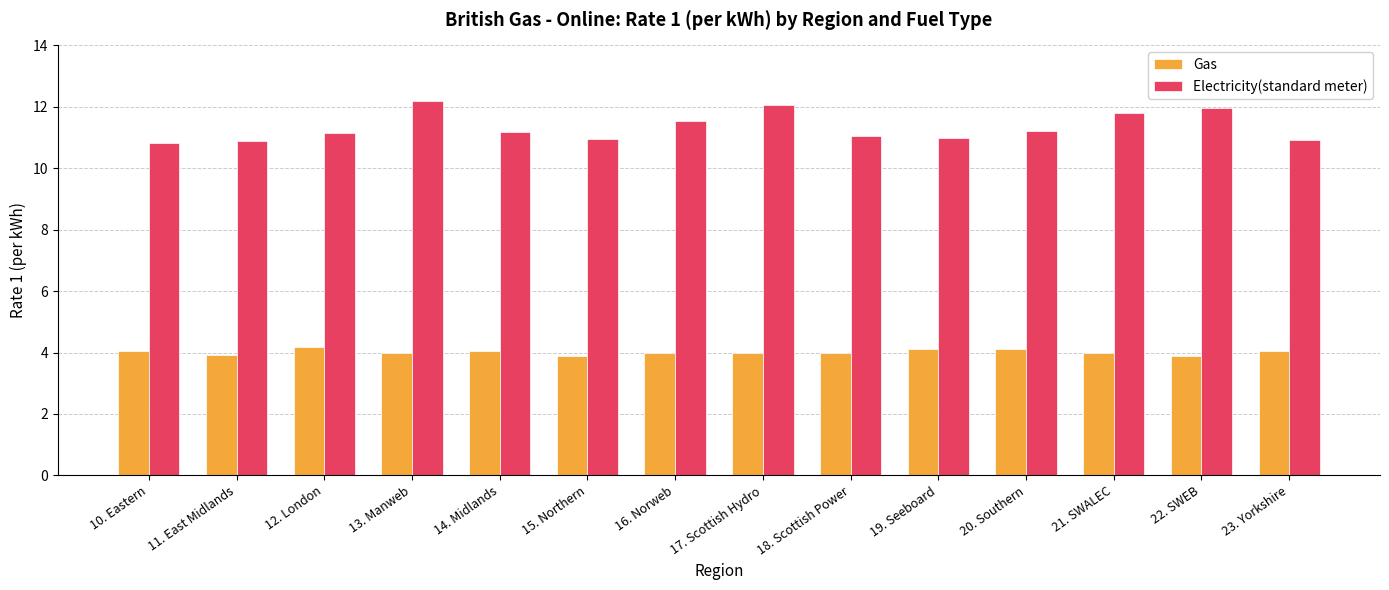

List the series in order of their overall mean, lowest first.

Gas, Electricity(standard meter)